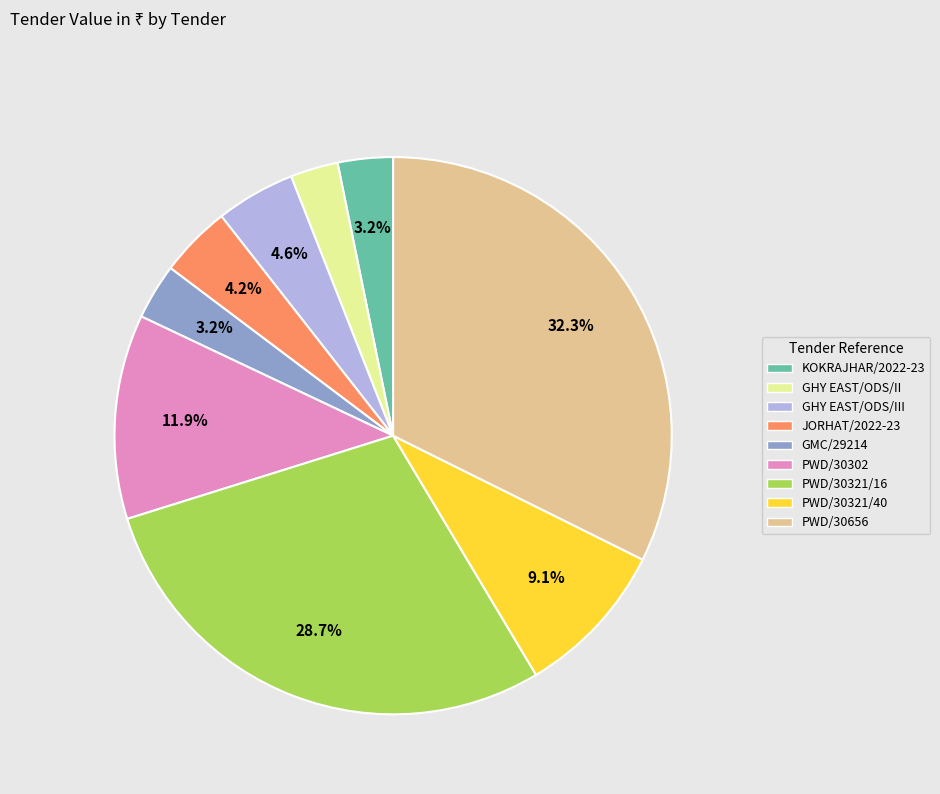

Is there any slice that represents more than half of the pie?

No